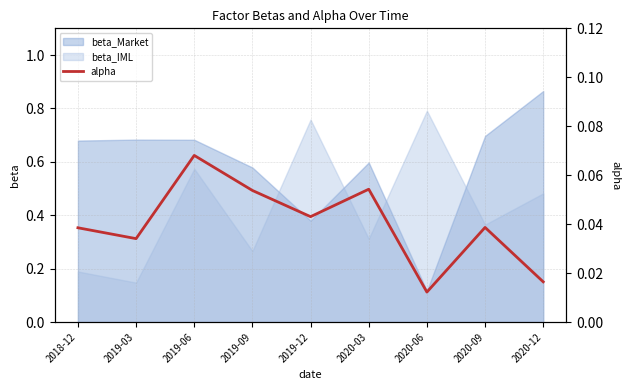

Is it true that beta_IML equals 0.6 at 2020-09?

False